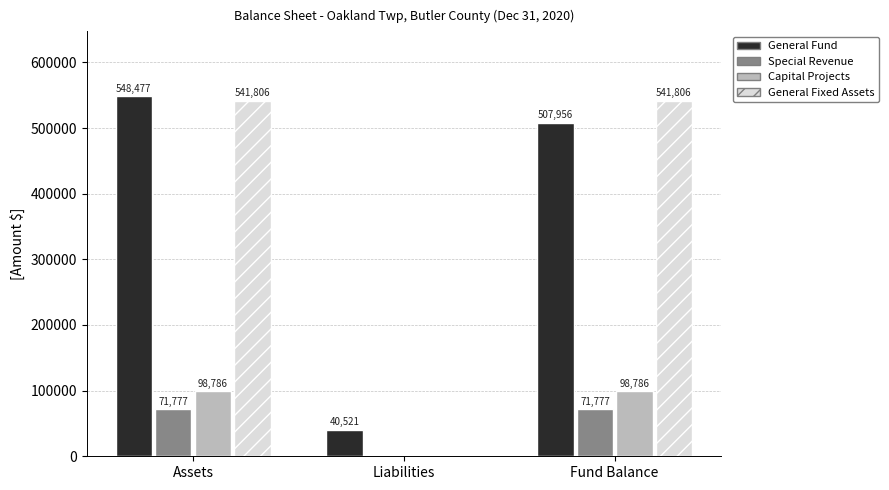

Reading left to right, transcribe all the data shown in this chart.

General Fund: 548477	40521	507956
Special Revenue: 71777	0	71777
Capital Projects: 98786	0	98786
General Fixed Assets: 541806	0	541806